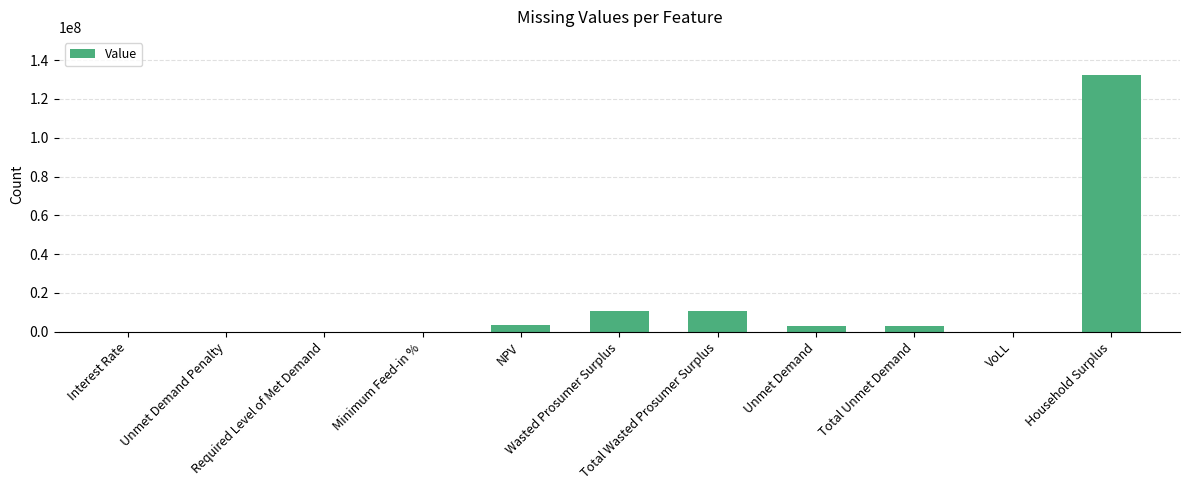

What is the sum of all values?

162230663.4